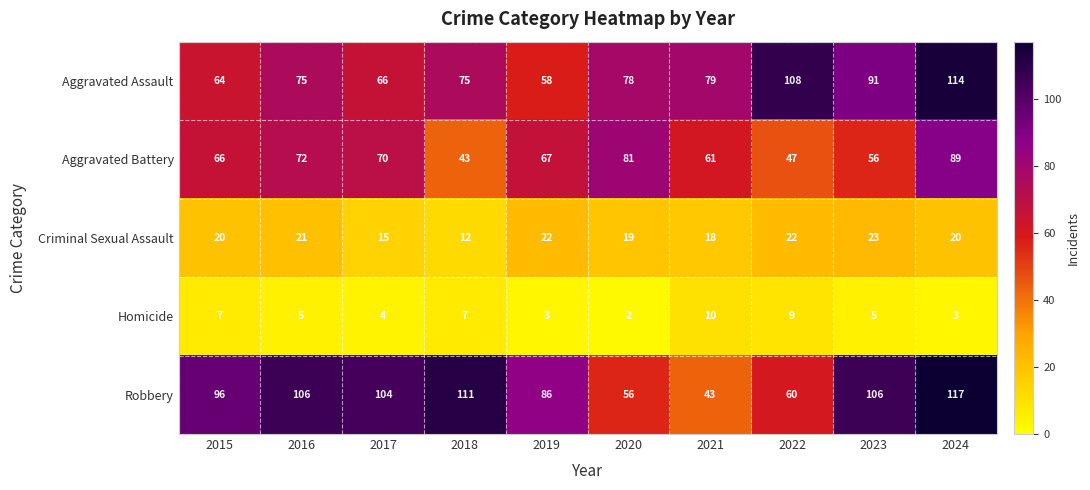

What is the difference between the highest and lowest values at 2019?

83